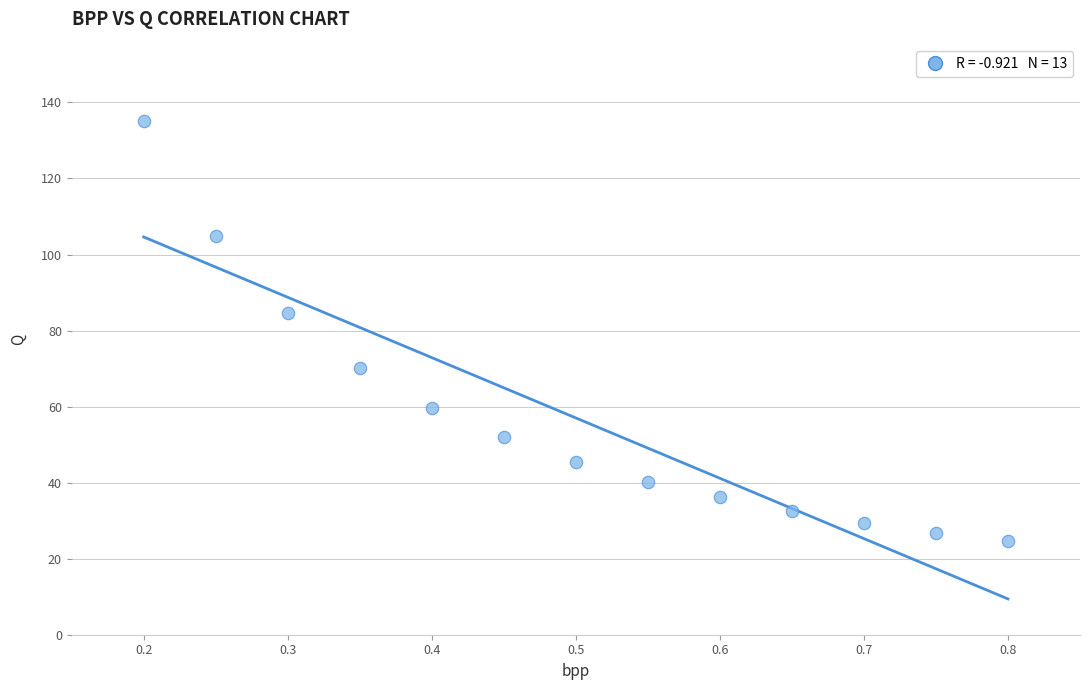

What is the range of Y values (max minus min)?

110.4